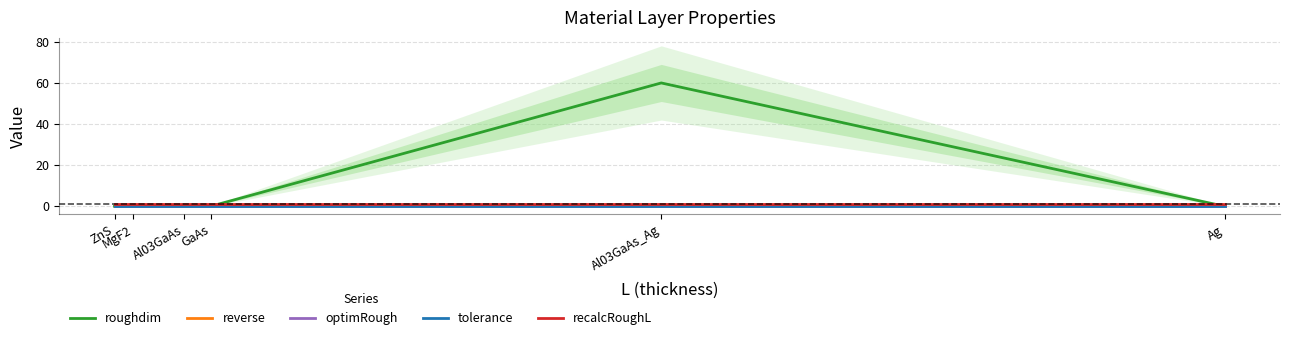

How many values in the roughdim series exceed 0?

1